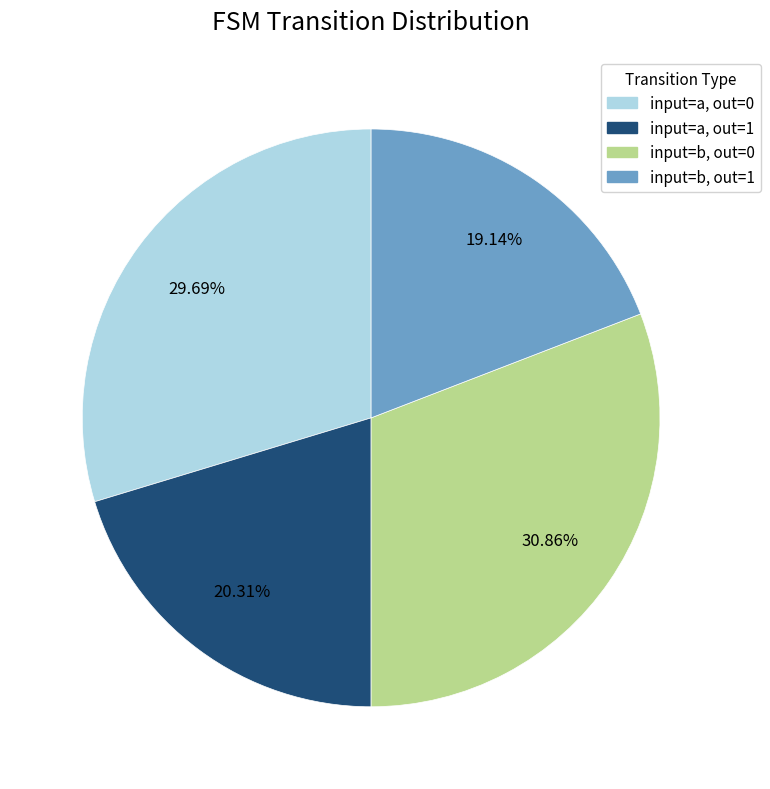

Does any single category account for the majority?

No